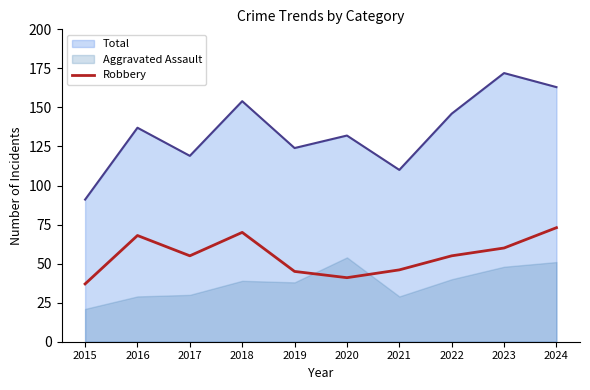

List the labels in order of Total value, largest first.

2023, 2024, 2018, 2022, 2016, 2020, 2019, 2017, 2021, 2015